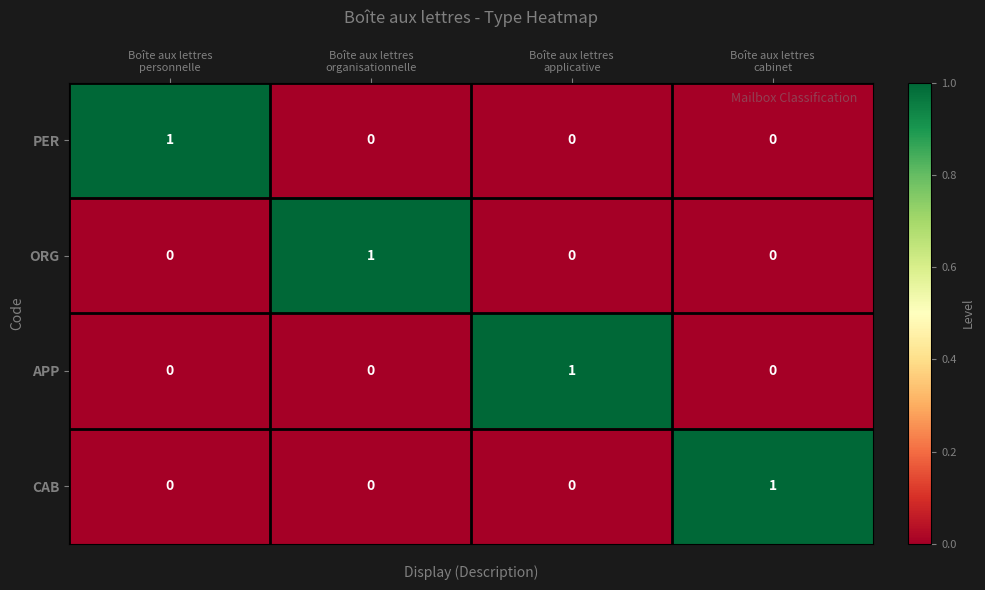

At how many categories does at least one series exceed 0?

4